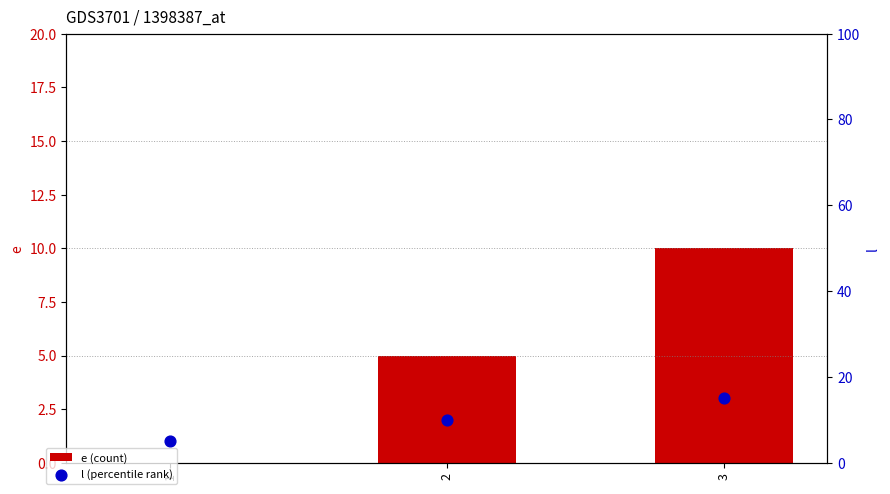

What is the total value across all series at 3?

25